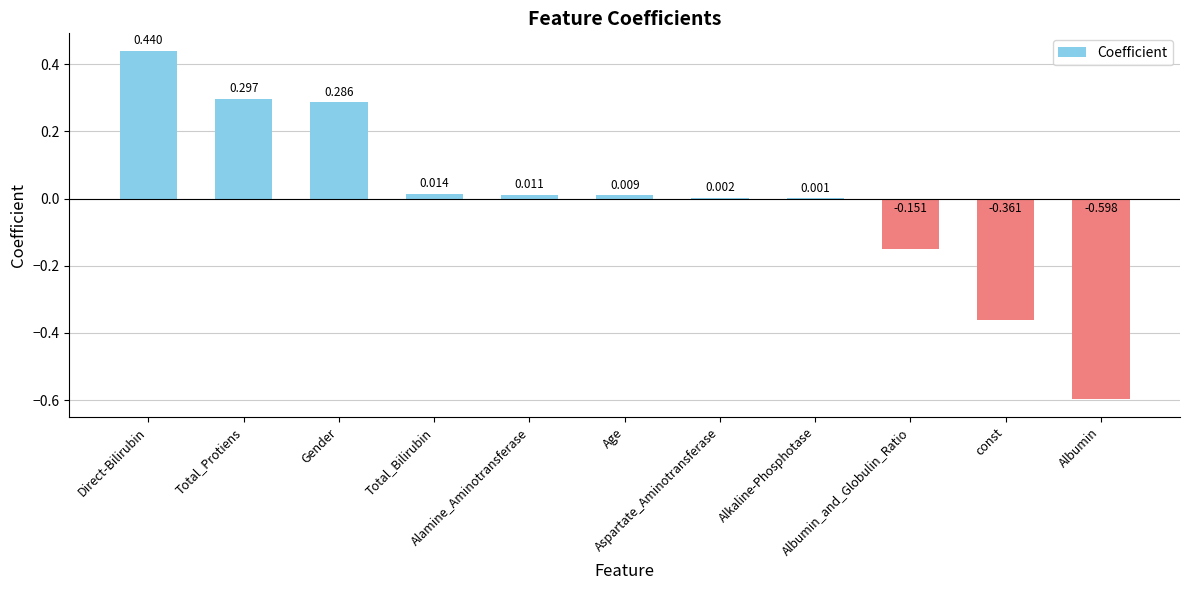

Count the number of values greater than 0.

8